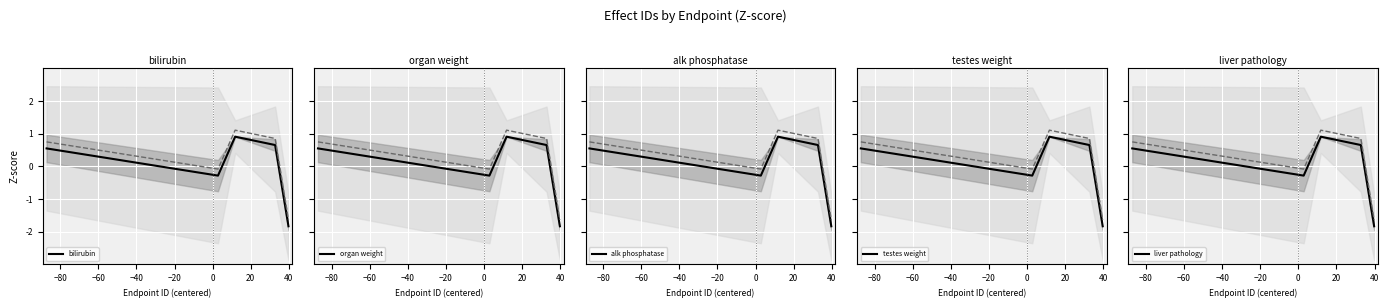

What is the difference between the second highest and second lowest values in the bilirubin series?

0.9